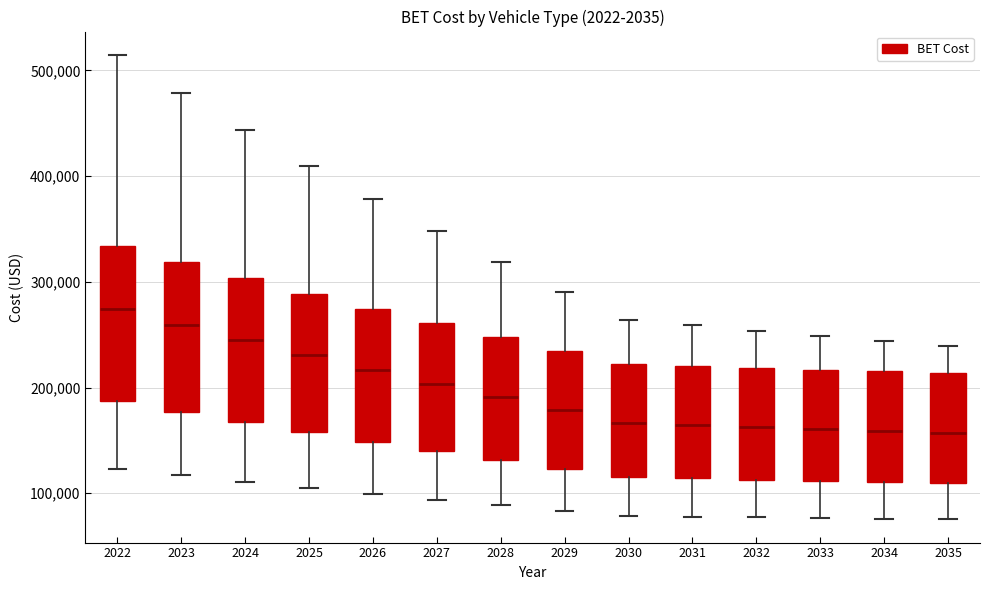

Reading left to right, transcribe this box plot: for each box, give where its median line is, the range the box spans, and where its two whiskers end, as read against the y-axis. The values are not printed on the chart, so give them approximately, as read against the axis.

2022: median 270000, box 190000 to 330000, whiskers 120000 to 510000
2023: median 260000, box 180000 to 320000, whiskers 120000 to 480000
2024: median 240000, box 170000 to 300000, whiskers 110000 to 440000
2025: median 230000, box 160000 to 290000, whiskers 110000 to 410000
2026: median 220000, box 150000 to 270000, whiskers 100000 to 380000
2027: median 200000, box 140000 to 260000, whiskers 90000 to 350000
2028: median 190000, box 130000 to 250000, whiskers 90000 to 320000
2029: median 180000, box 120000 to 230000, whiskers 80000 to 290000
2030: median 170000, box 120000 to 220000, whiskers 80000 to 260000
2031: median 160000, box 110000 to 220000, whiskers 80000 to 260000
2032: median 160000, box 110000 to 220000, whiskers 80000 to 250000
2033: median 160000, box 110000 to 220000, whiskers 80000 to 250000
2034: median 160000, box 110000 to 220000, whiskers 80000 to 240000
2035: median 160000, box 110000 to 210000, whiskers 80000 to 240000